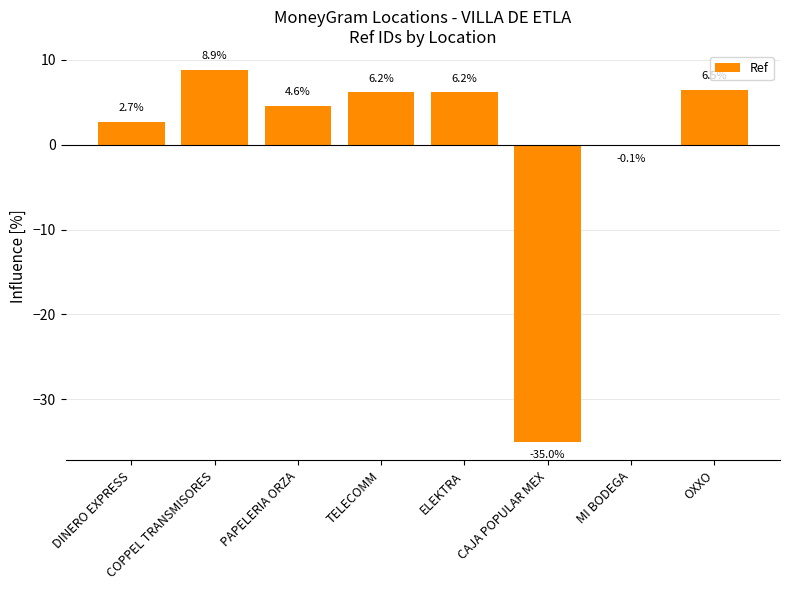

Where is the data nearest to the value -13?

MI BODEGA